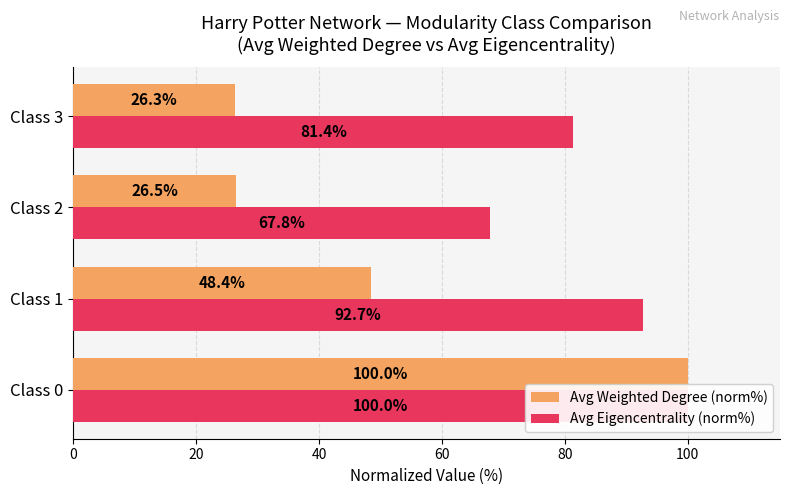

What is the sum of all Avg Weighted Degree (norm%) values?

201.2